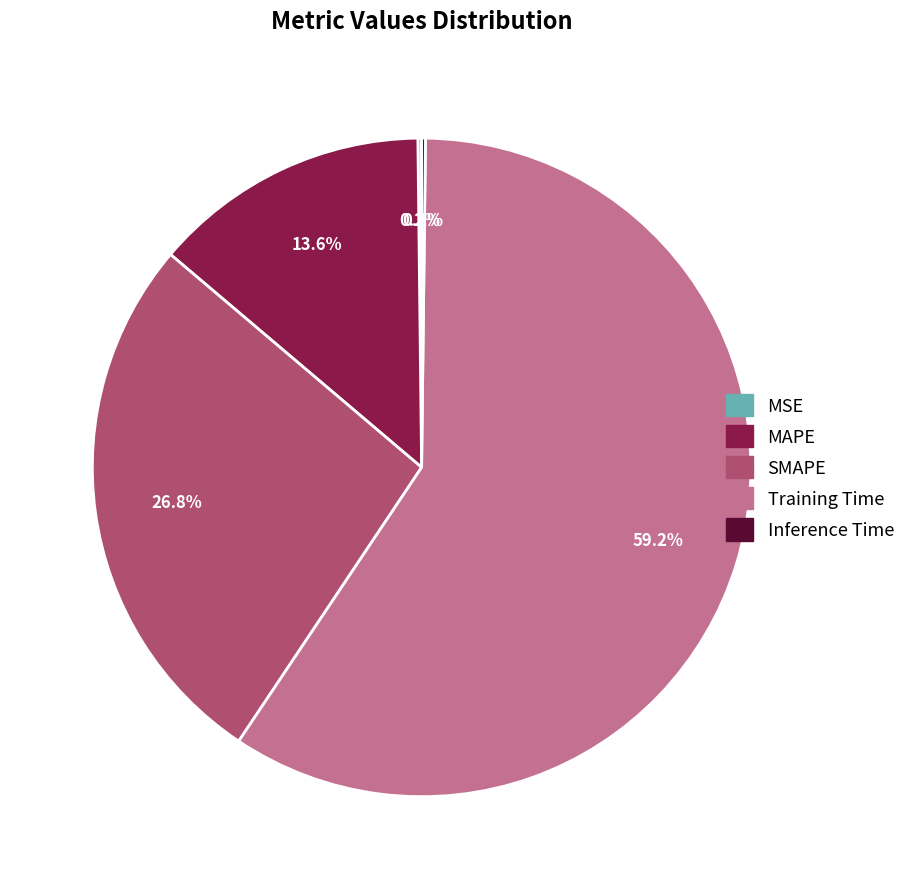

To the nearest percent, what is the average slice percentage?

20%